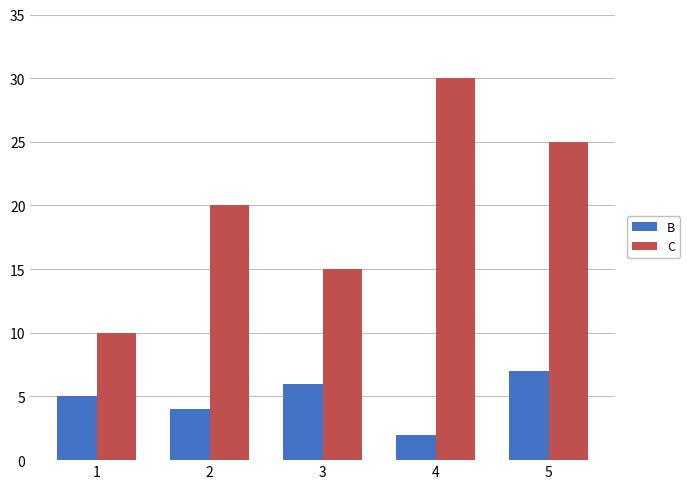

What is the approximate value of B at 2?

4